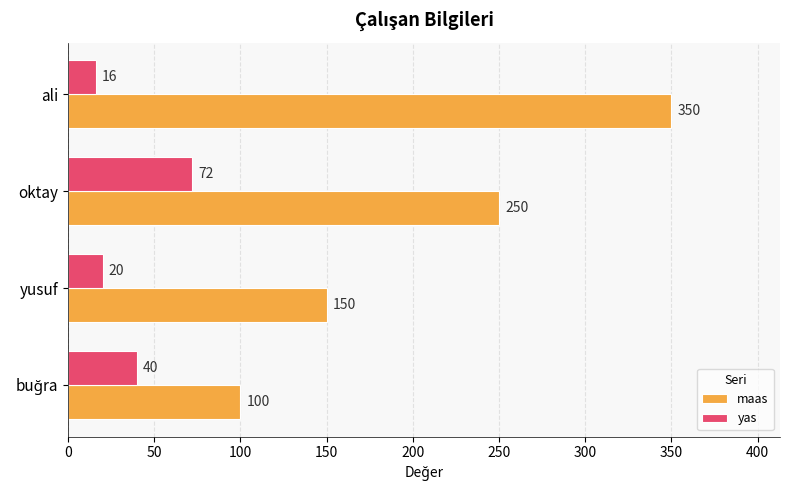

List the series in order of their overall mean, lowest first.

yas, maas